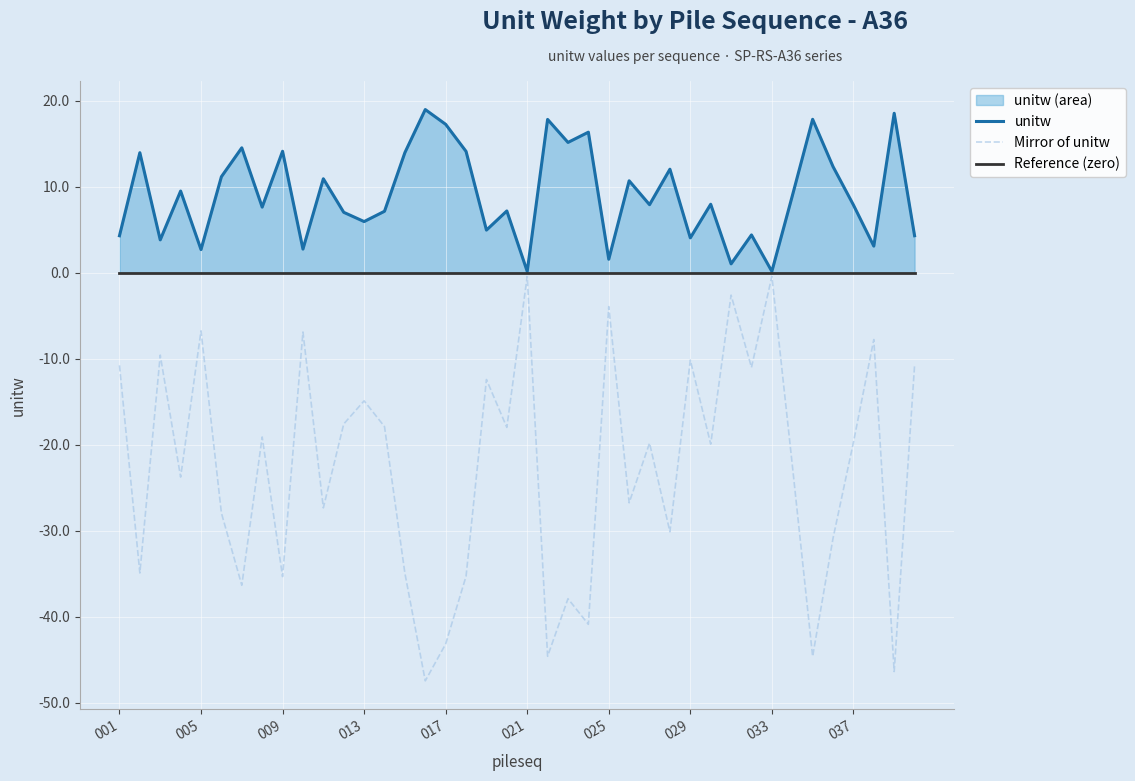

What is the value of the unitw point at the 14th from the left?

7.2